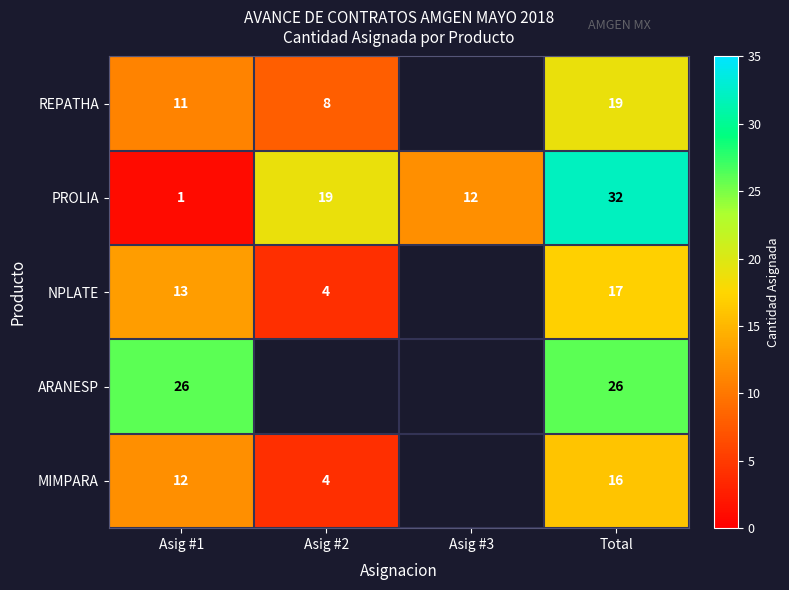

What is the difference between the highest and lowest values at Asig #1?

25